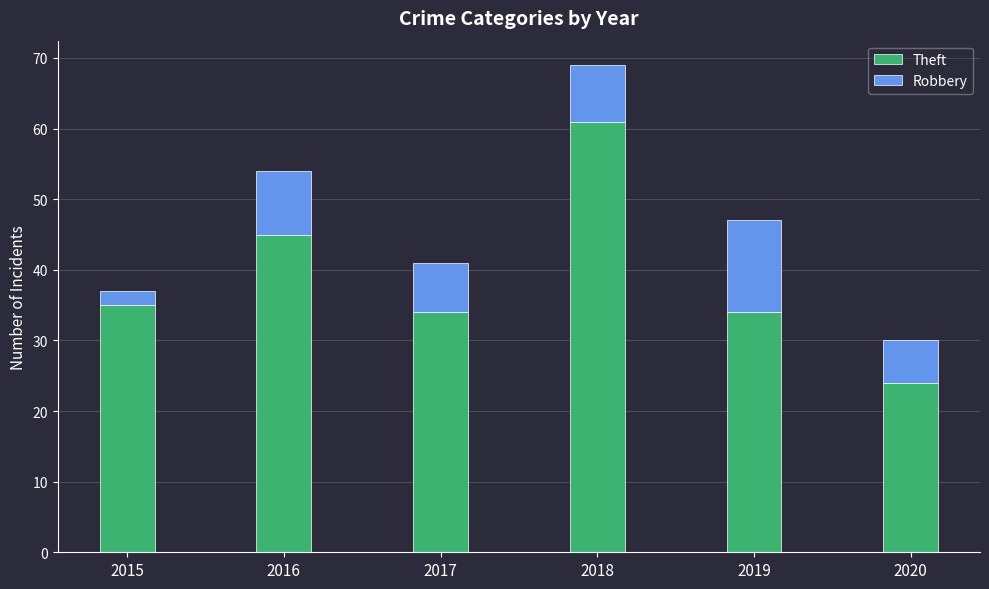

What is the total value across all series at 2020?

30